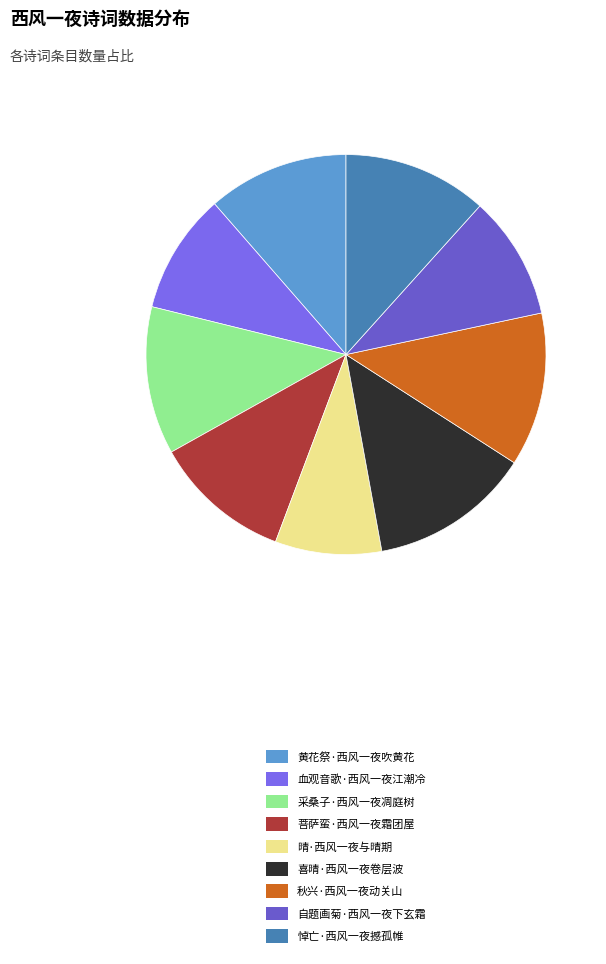

Between 晴·西风一夜与晴期 and 喜晴·西风一夜卷层波, which is larger?

喜晴·西风一夜卷层波